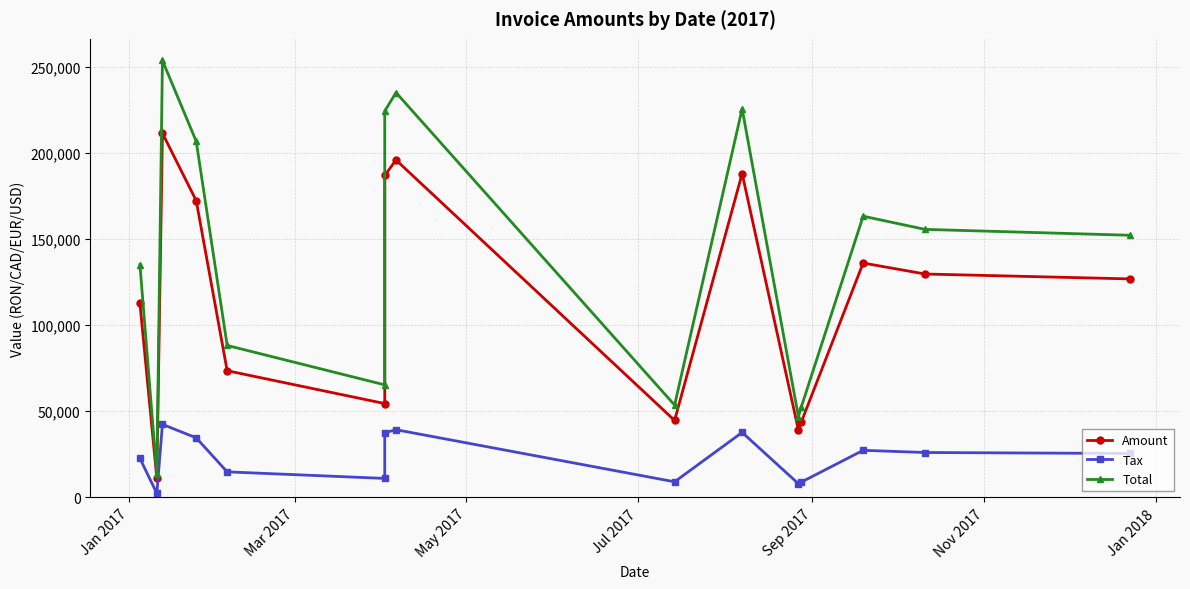

List the series in order of their peak value, lowest first.

Tax, Amount, Total